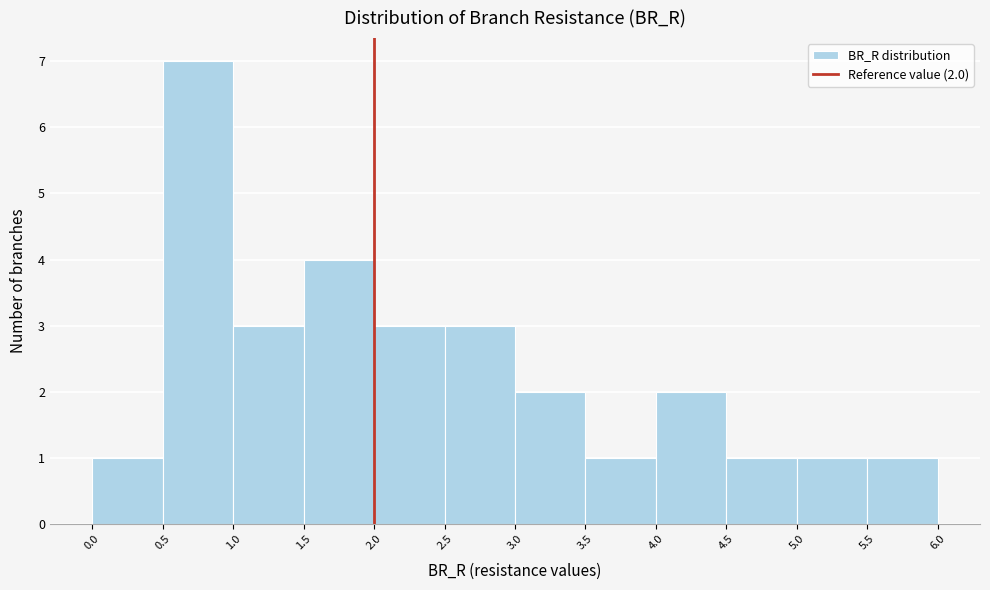

Over which range of the x-axis is the bar tallest?

0.5 to 1.0